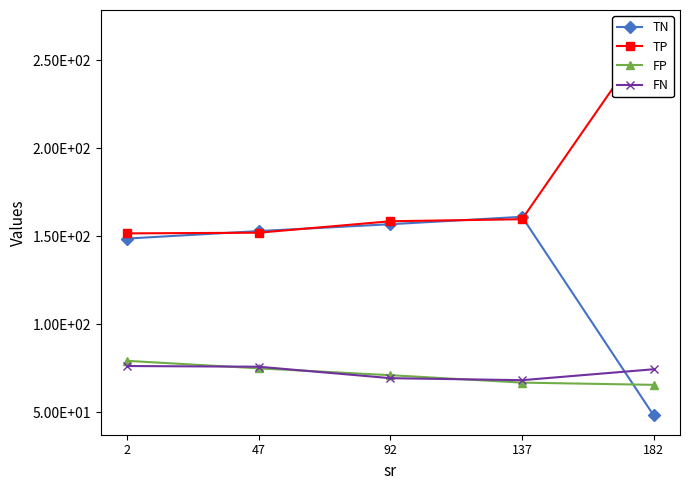

What are all the series names shown in the legend?

TN, TP, FP, FN